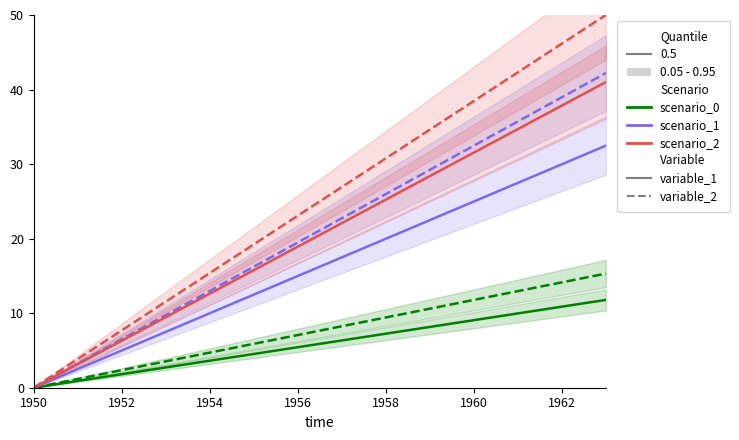

True or false: scenario_2_variable_2 and scenario_1_variable_1 intersect in this chart.

False